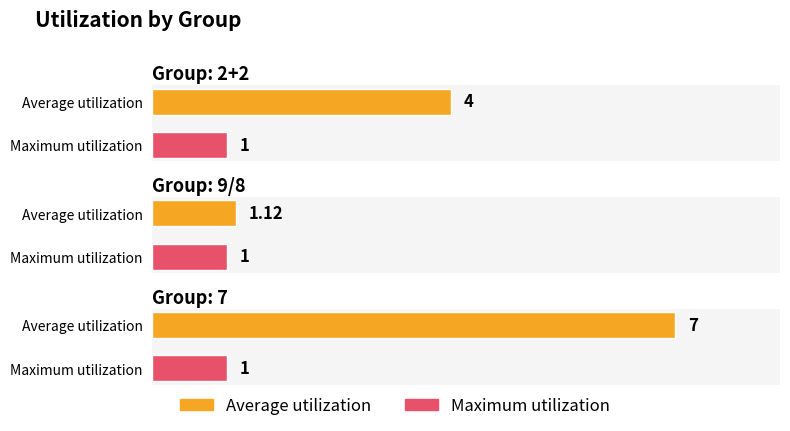

What is the approximate value of Average utilization at 2+2?

4.0